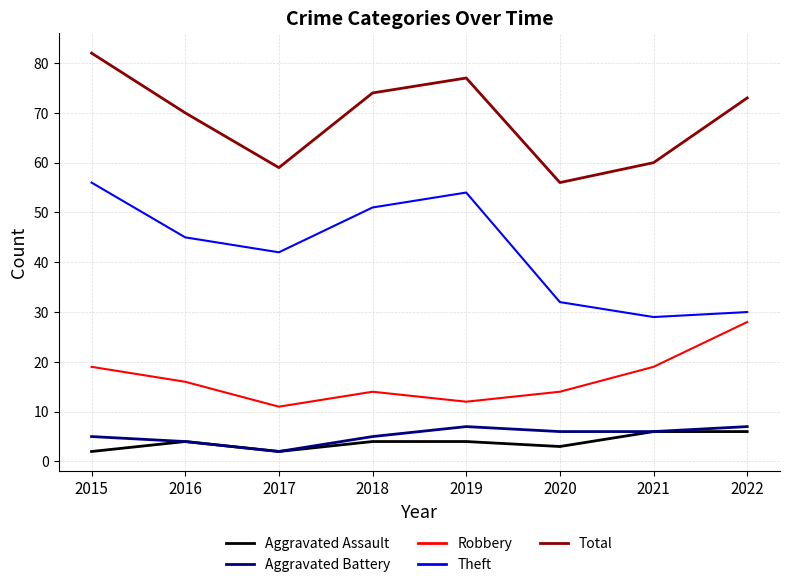

Which series changed the most between 2015 and 2019?

Robbery